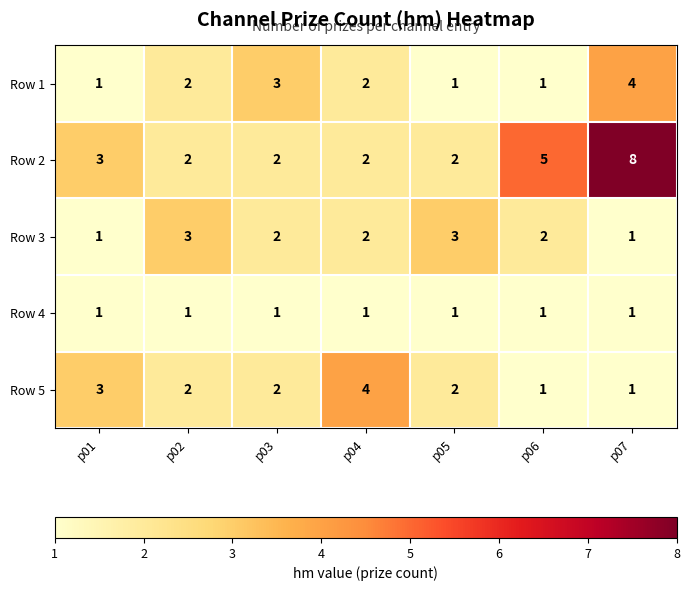

How many series are shown in this chart?

5